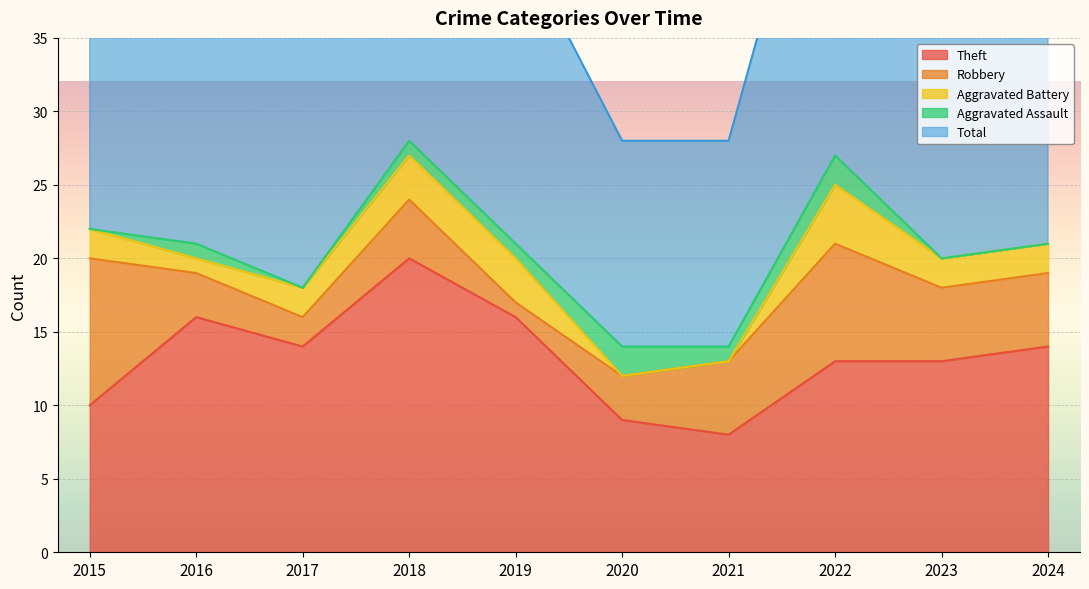

At which label does Theft reach its peak?

2018